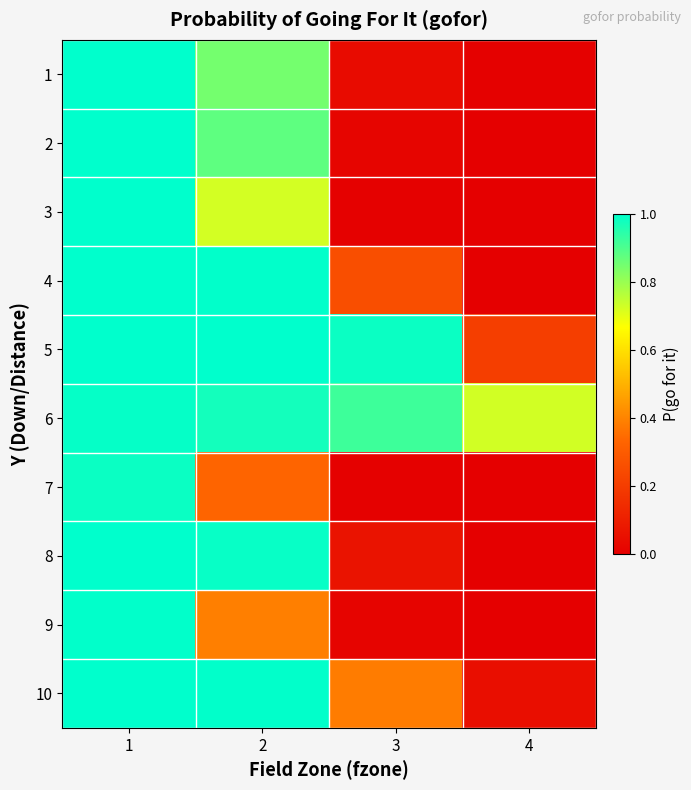

Which series has the largest range (max minus min)?

3